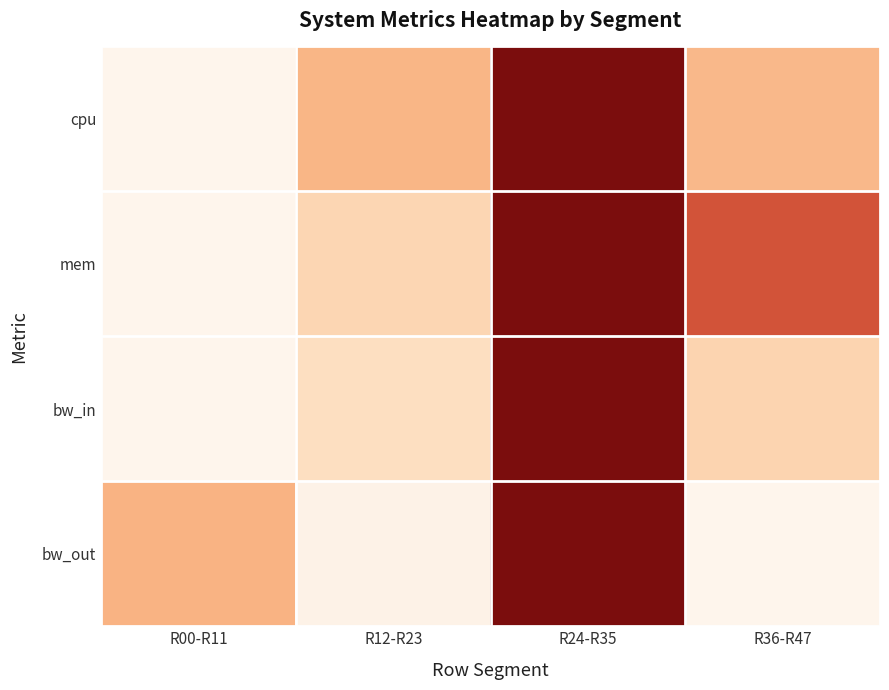

Reading left to right, what are all the values shown in this chart?

cpu: R00-R11=0.0	R12-R23=0.4	R24-R35=1.0	R36-R47=0.4
mem: R00-R11=0.0	R12-R23=0.2	R24-R35=1.0	R36-R47=0.7
bw_in: R00-R11=0.0	R12-R23=0.2	R24-R35=1.0	R36-R47=0.2
bw_out: R00-R11=0.4	R12-R23=0.0	R24-R35=1.0	R36-R47=0.0